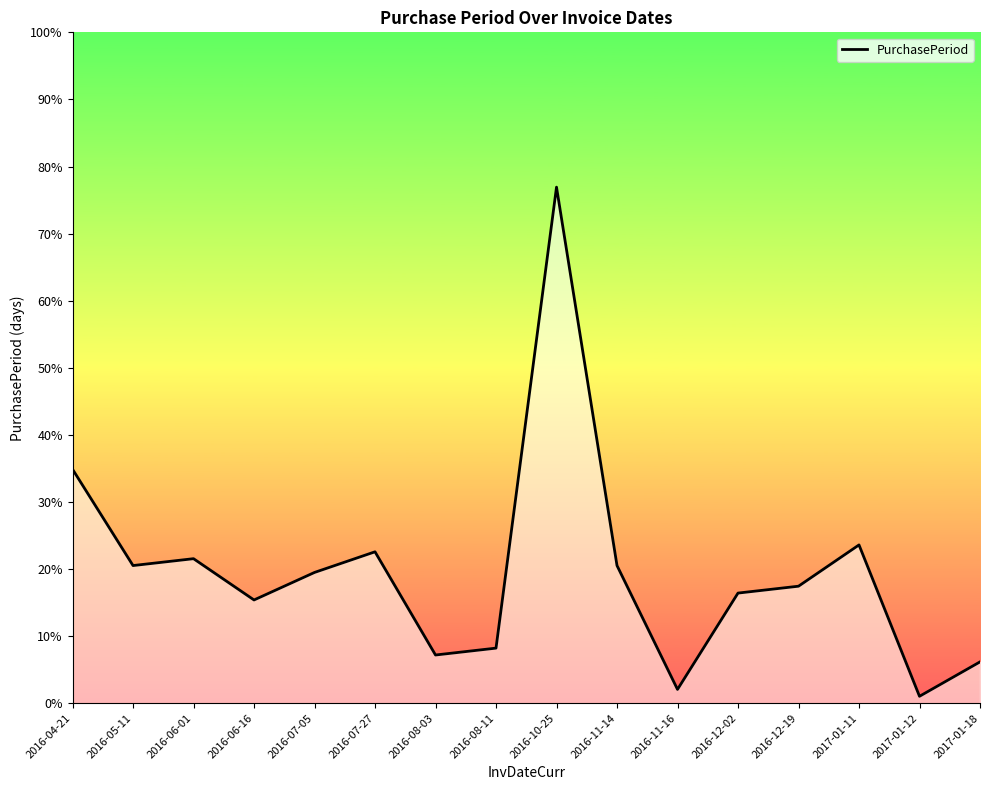

What is the label of the 11th point from the left?

2016-11-16